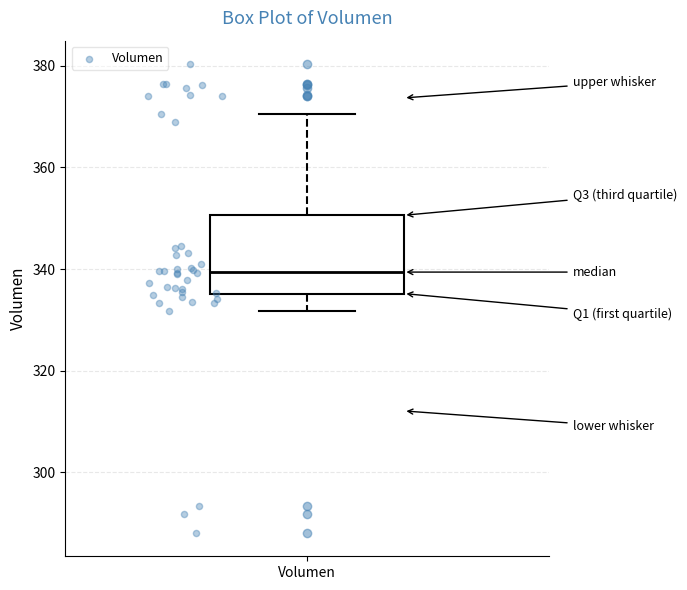

Transcribe this box plot: give where the median line is, the range the box spans, and where the two whiskers end, as read against the y-axis. The values are not printed on the chart, so give them approximately, as read against the axis.

median 340, box 336 to 350, whiskers 332 to 370